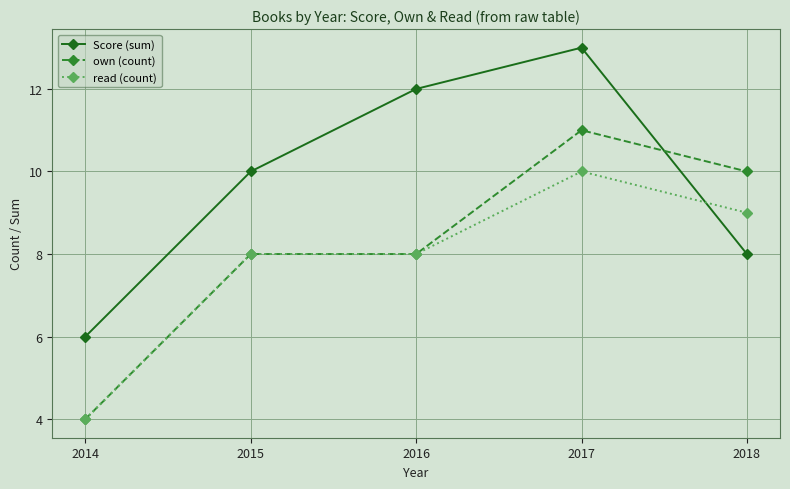

In Score (sum), how many points are higher than both neighbors (excluding endpoints)?

1